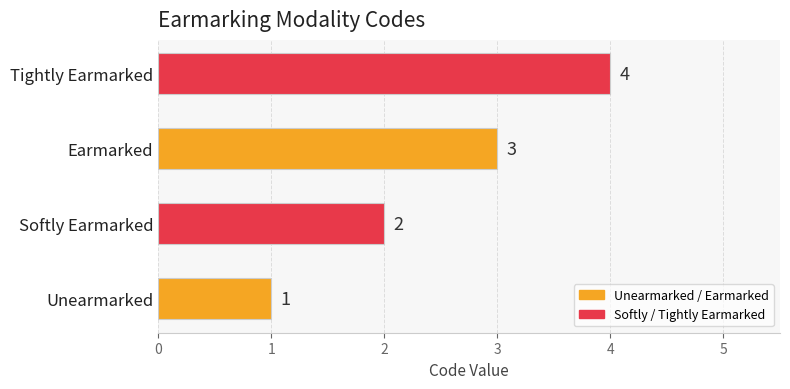

List the labels in order of value, smallest first.

Unearmarked, Softly Earmarked, Earmarked, Tightly Earmarked